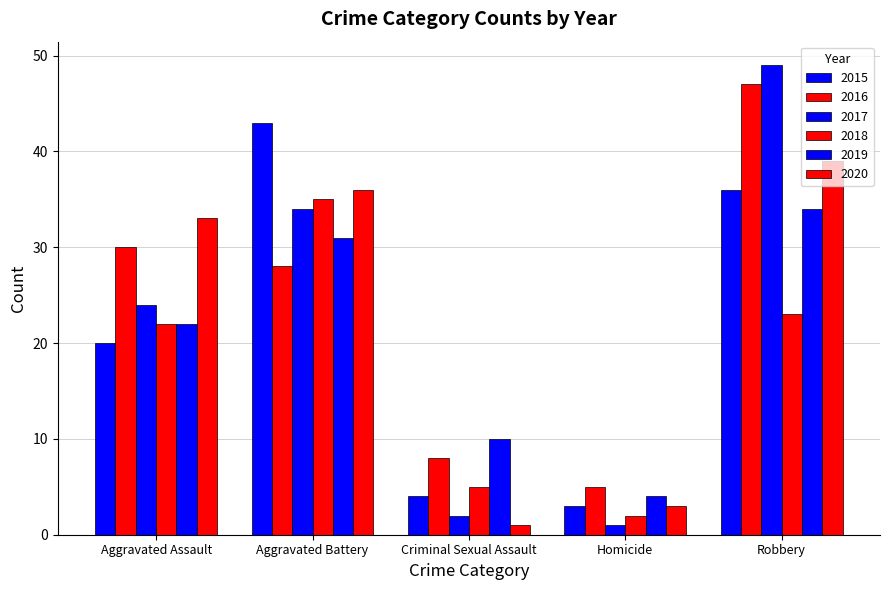

Which has a higher value, Aggravated Assault or Homicide?

Aggravated Assault